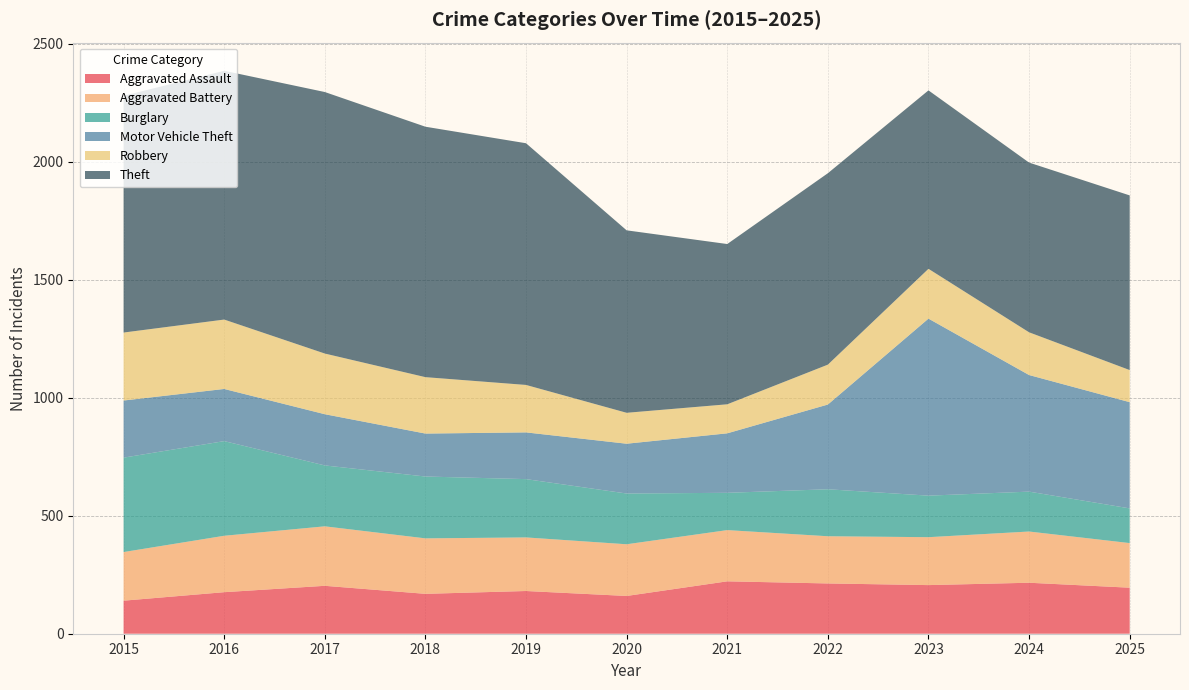

Reading right to left, transcribe all the data shown in this chart.

Aggravated Assault: 2025=195	2024=216	2023=206	2022=213	2021=222	2020=160	2019=181	2018=169	2017=203	2016=176	2015=140
Aggravated Battery: 2025=189	2024=217	2023=203	2022=200	2021=217	2020=219	2019=227	2018=235	2017=252	2016=239	2015=206
Burglary: 2025=147	2024=169	2023=176	2022=199	2021=158	2020=215	2019=247	2018=262	2017=258	2016=401	2015=400
Motor Vehicle Theft: 2025=450	2024=494	2023=750	2022=359	2021=252	2020=211	2019=198	2018=182	2017=217	2016=221	2015=242
Robbery: 2025=136	2024=181	2023=211	2022=169	2021=123	2020=131	2019=201	2018=239	2017=257	2016=294	2015=288
Theft: 2025=740	2024=719	2023=756	2022=811	2021=679	2020=773	2019=1024	2018=1061	2017=1108	2016=1054	2015=1003